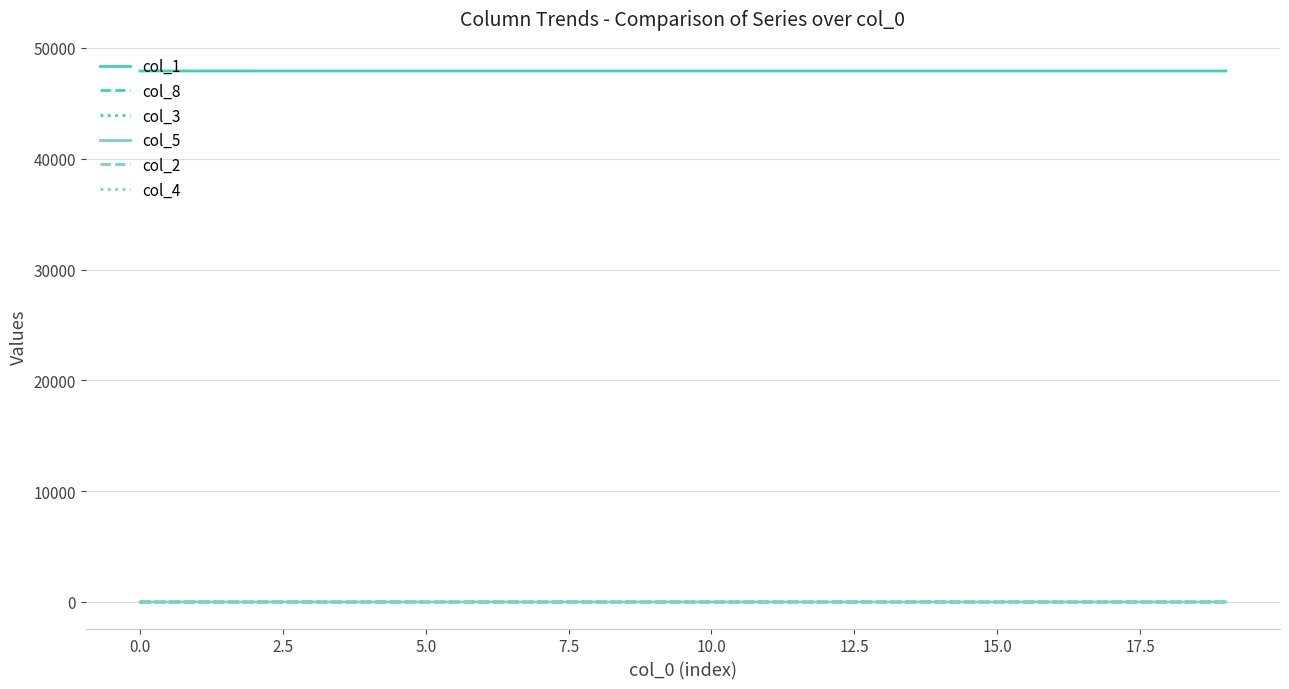

What is the minimum value for col_1?

47916.0